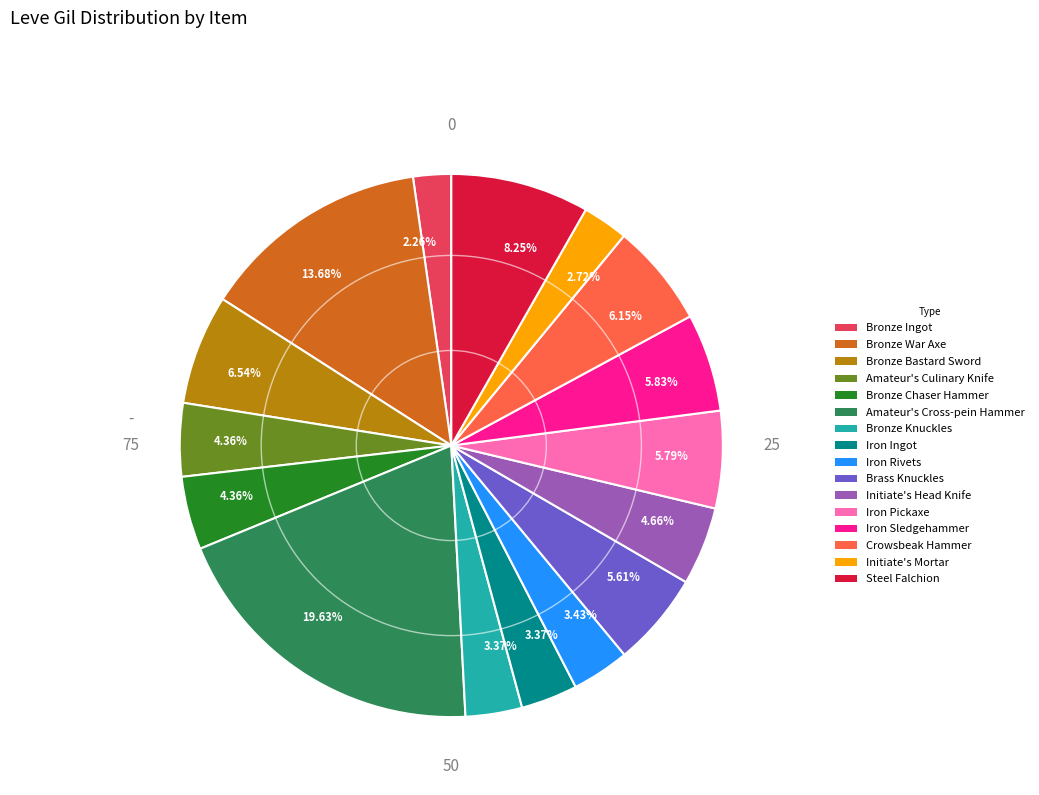

Is there a majority slice in this chart?

No